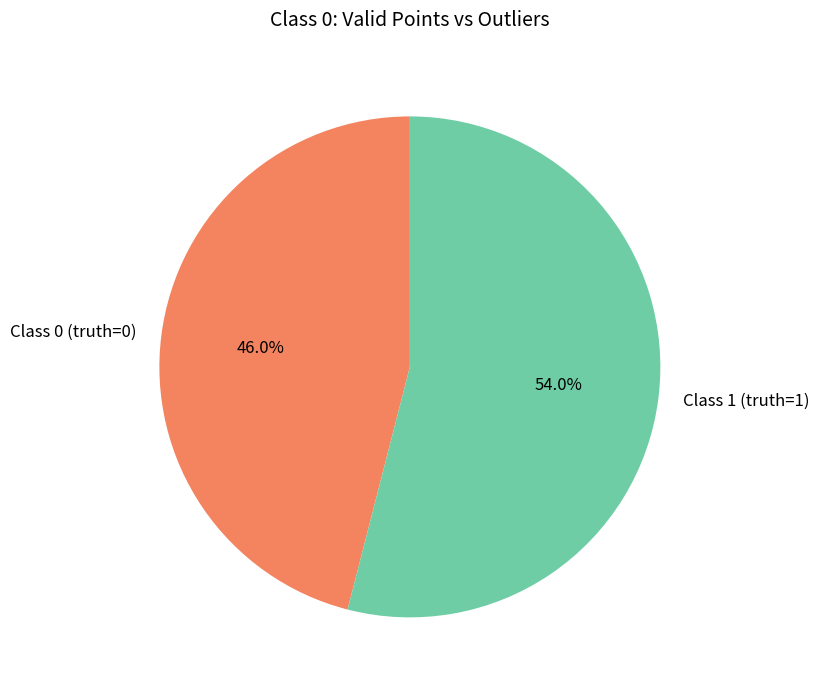

Is there any slice that represents more than half of the pie?

Yes